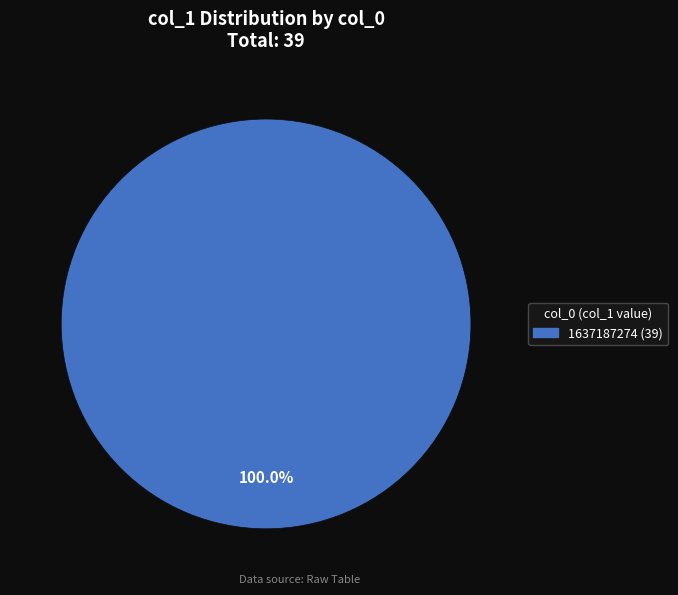

Does any single category account for the majority?

Yes